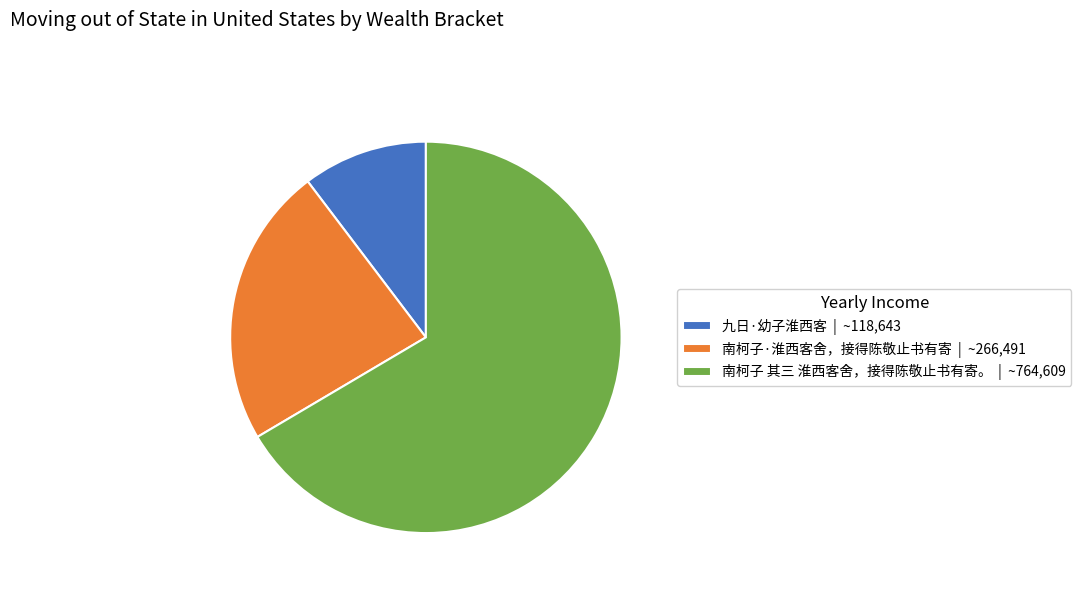

Rank the categories by value from lowest to highest.

九日·幼子淮西客, 南柯子·淮西客舍，接得陈敬止书有寄, 南柯子 其三 淮西客舍，接得陈敬止书有寄。